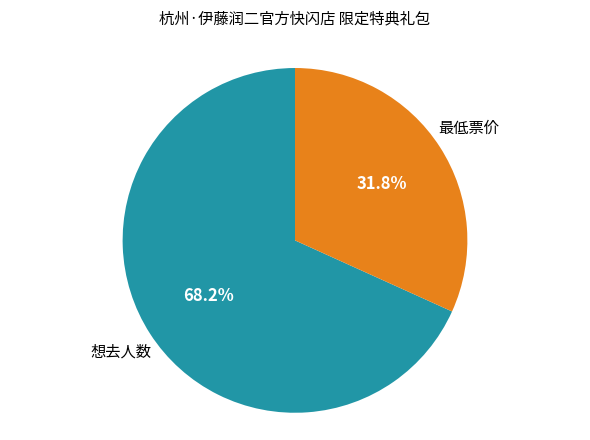

To the nearest percent, what is the average slice percentage?

50%